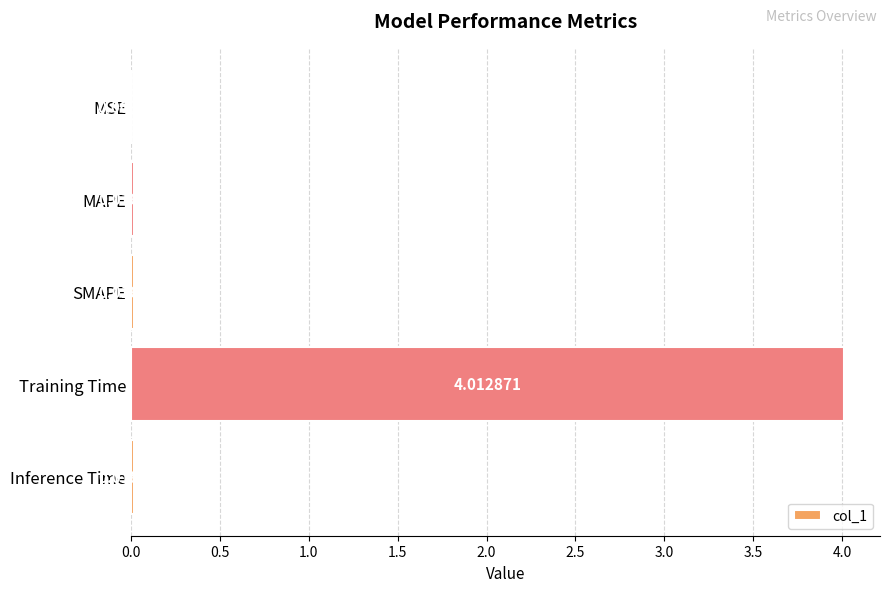

What is the sum of all values?

4.1